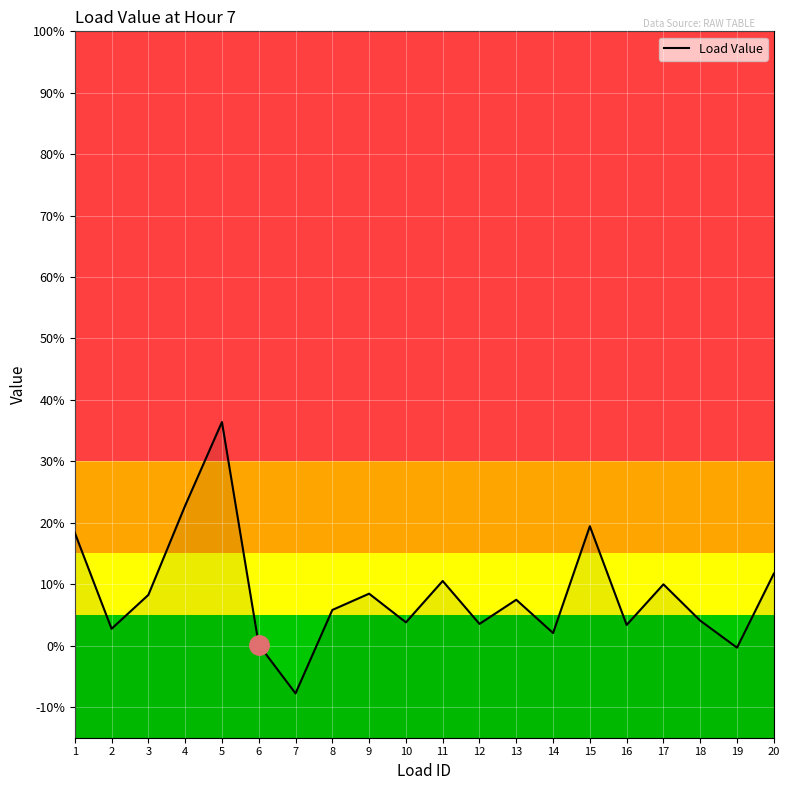

Reading left to right, transcribe all the data shown in this chart.

1=18.4	2=2.7	3=8.3	4=22.8	5=36.4	6=0.2	7=-7.8	8=5.8	9=8.5	10=3.8	11=10.5	12=3.5	13=7.5	14=2.0	15=19.4	16=3.4	17=10.0	18=4.1	19=-0.3	20=11.7